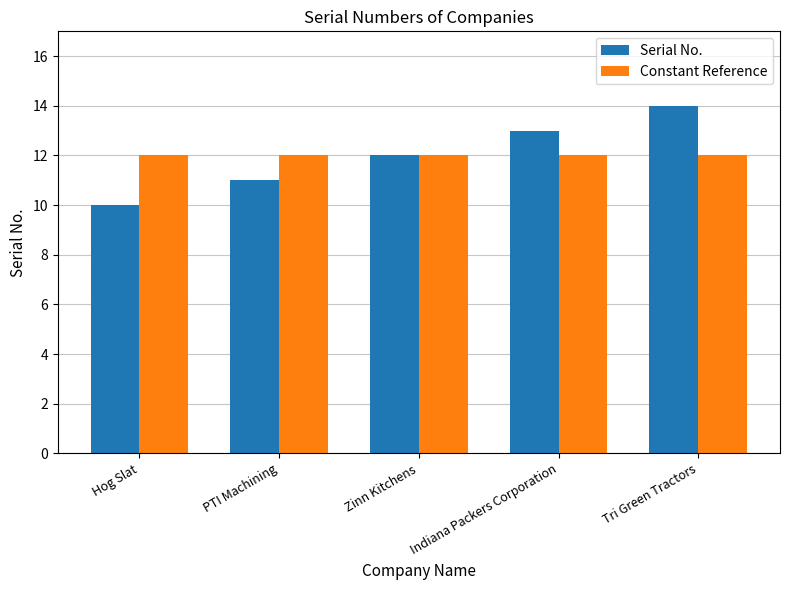

The Constant Reference series shows 12 at Zinn Kitchens. True or false?

True